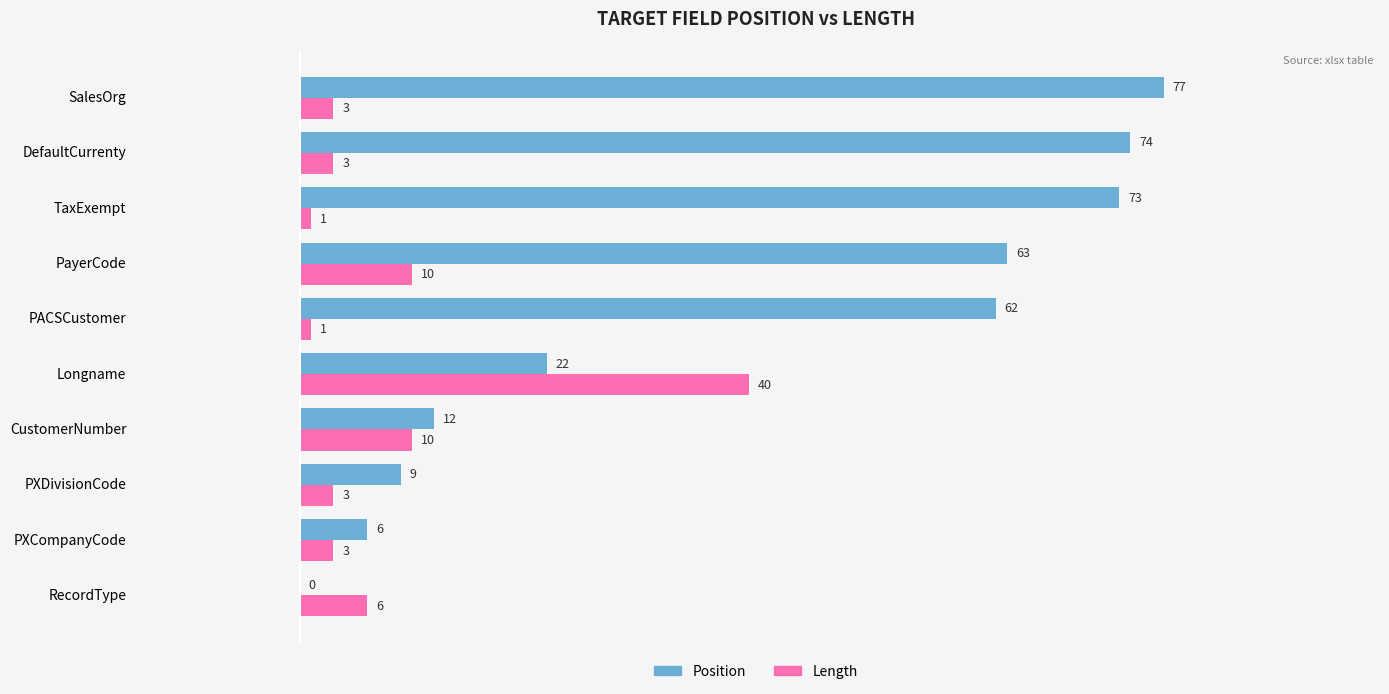

True or false: Length has a value of 18 at CustomerNumber.

False